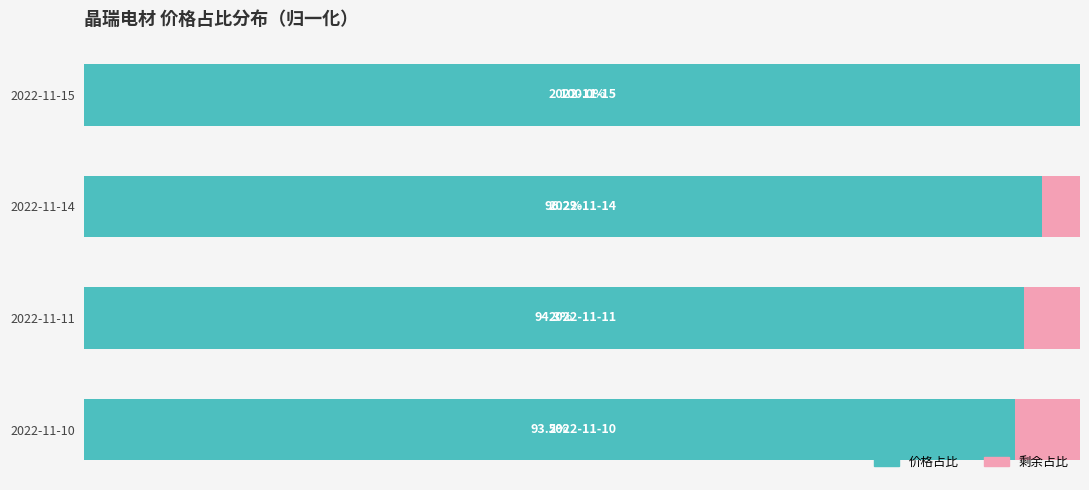

At which label is 价格占比 closest to 96?

2022-11-14